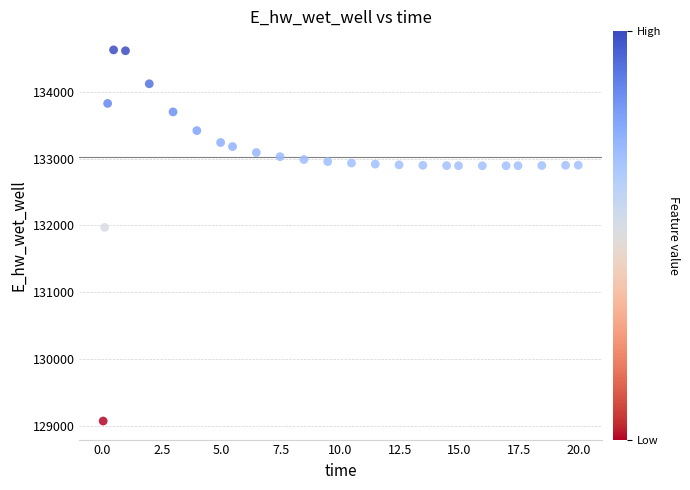

What Y value in the scatter plot is closest to 131848?

131969.7